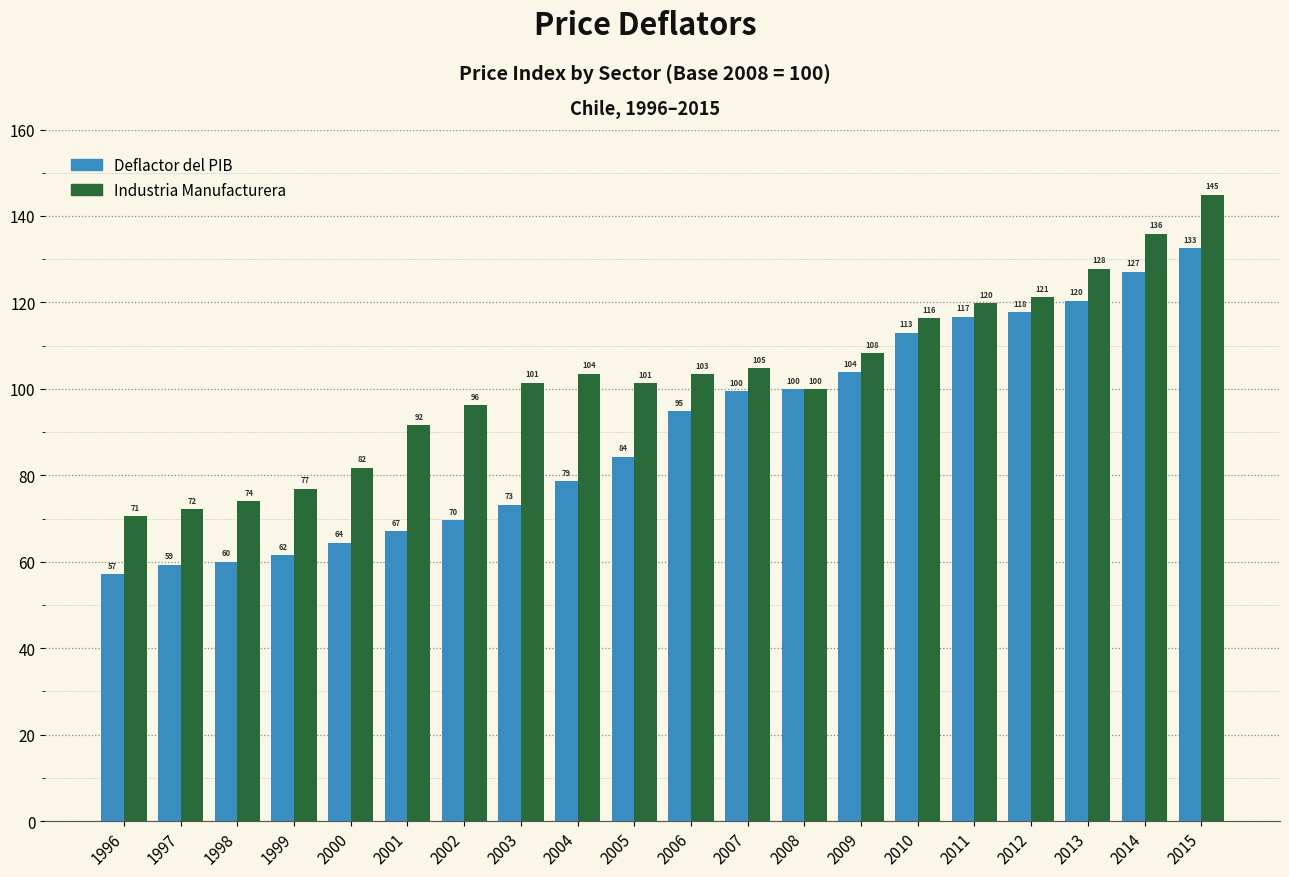

At which category is the sum across all series the highest?

2015